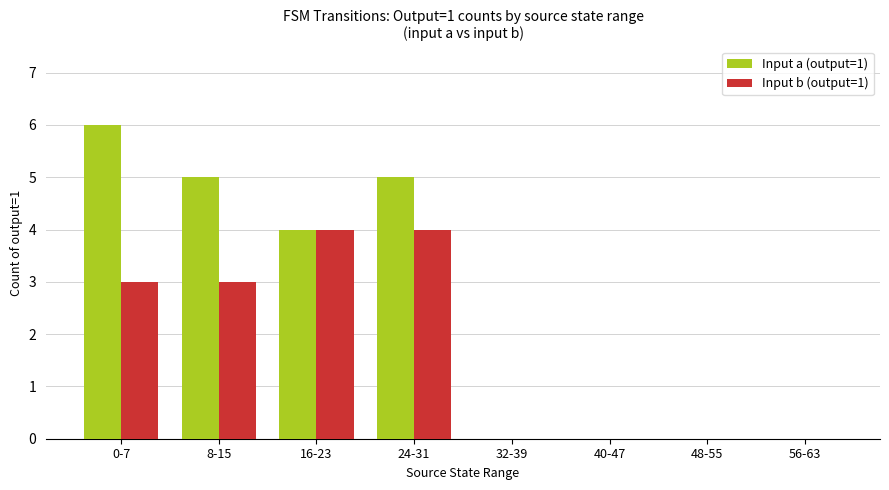

Reading left to right, list all the values displayed in this chart.

Input a (output=1): 0-7=6	8-15=5	16-23=4	24-31=5	32-39=0	40-47=0	48-55=0	56-63=0
Input b (output=1): 0-7=3	8-15=3	16-23=4	24-31=4	32-39=0	40-47=0	48-55=0	56-63=0